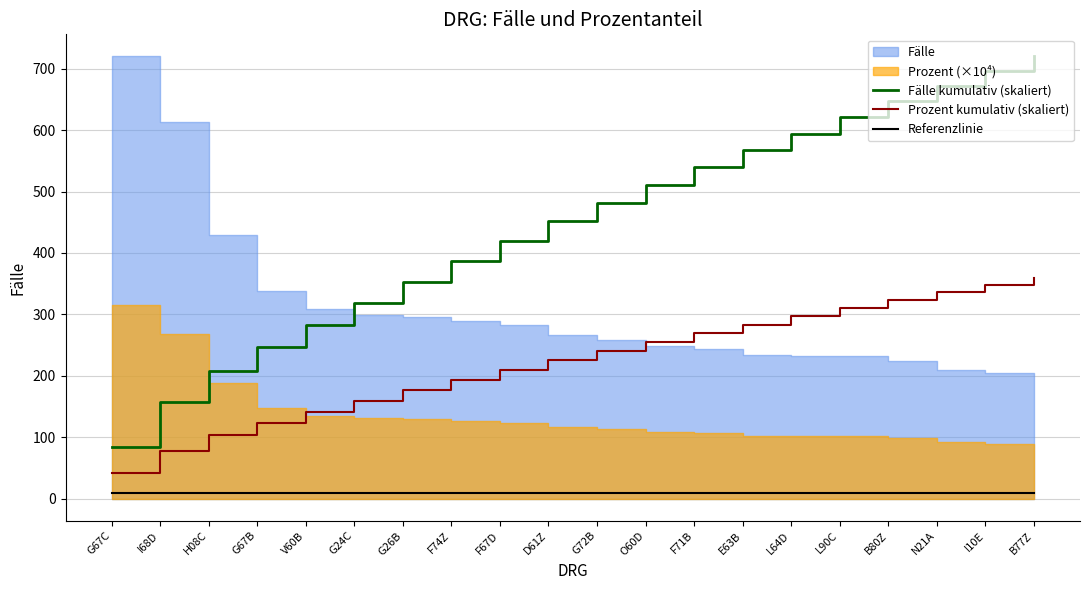

Which category has the lowest value across all series?

G67C